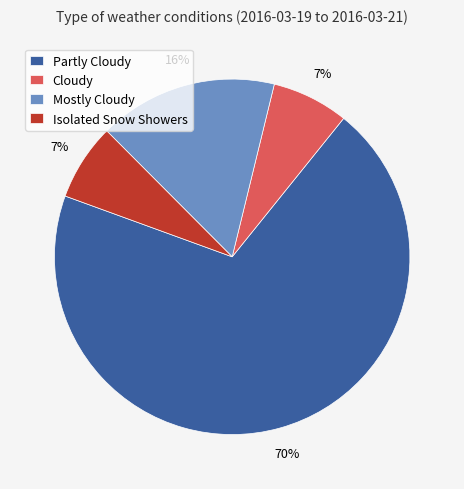

Is the sum of Mostly Cloudy and Cloudy greater than half?

No